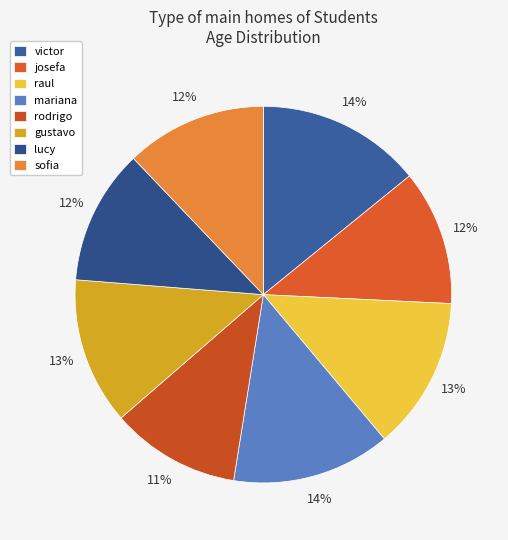

Which category has the biggest portion of the pie?

victor